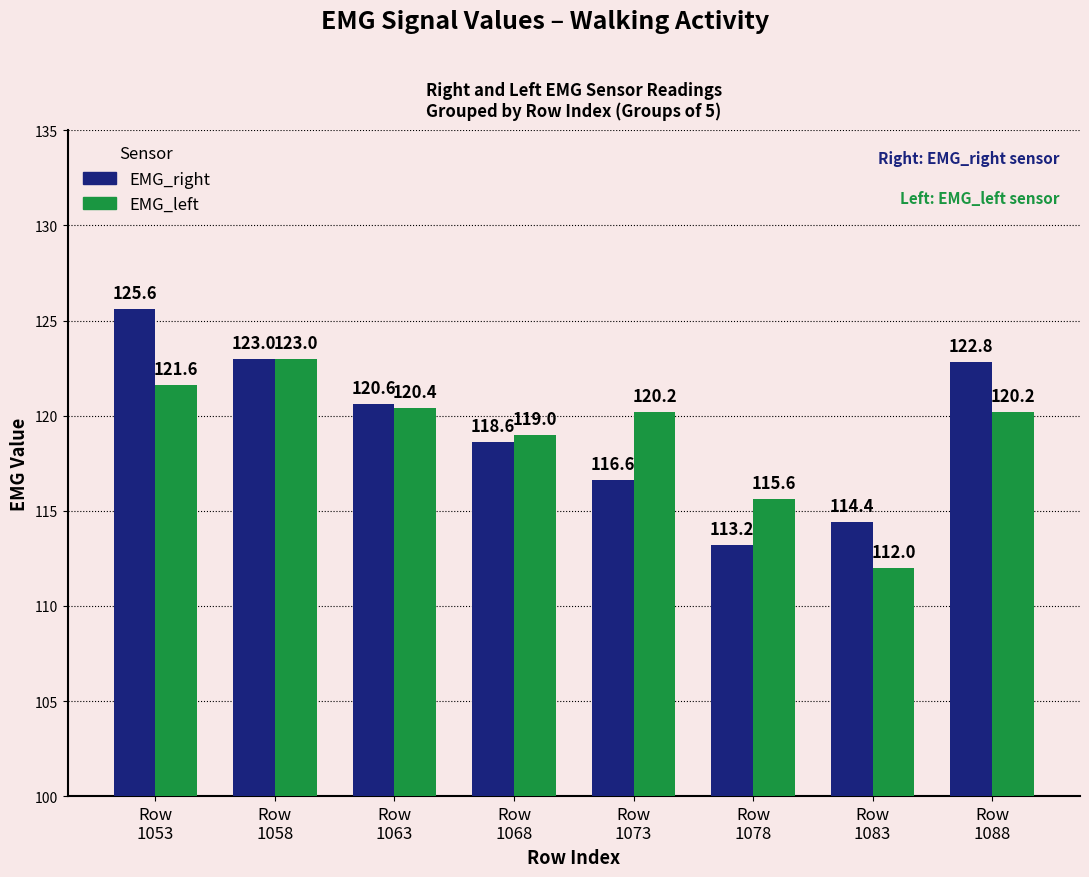

Reading left to right, what are all the values shown in this chart?

EMG_right: Row
1053=125.6	Row
1058=123.0	Row
1063=120.6	Row
1068=118.6	Row
1073=116.6	Row
1078=113.2	Row
1083=114.4	Row
1088=122.8
EMG_left: Row
1053=121.6	Row
1058=123.0	Row
1063=120.4	Row
1068=119.0	Row
1073=120.2	Row
1078=115.6	Row
1083=112.0	Row
1088=120.2